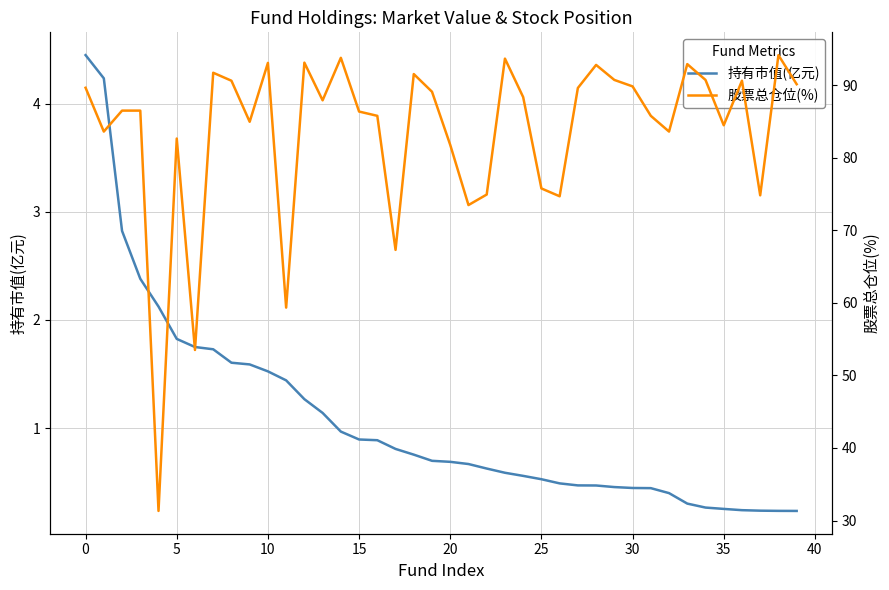

What are all the series names shown in the legend?

持有市值(亿元), 股票总仓位(%)